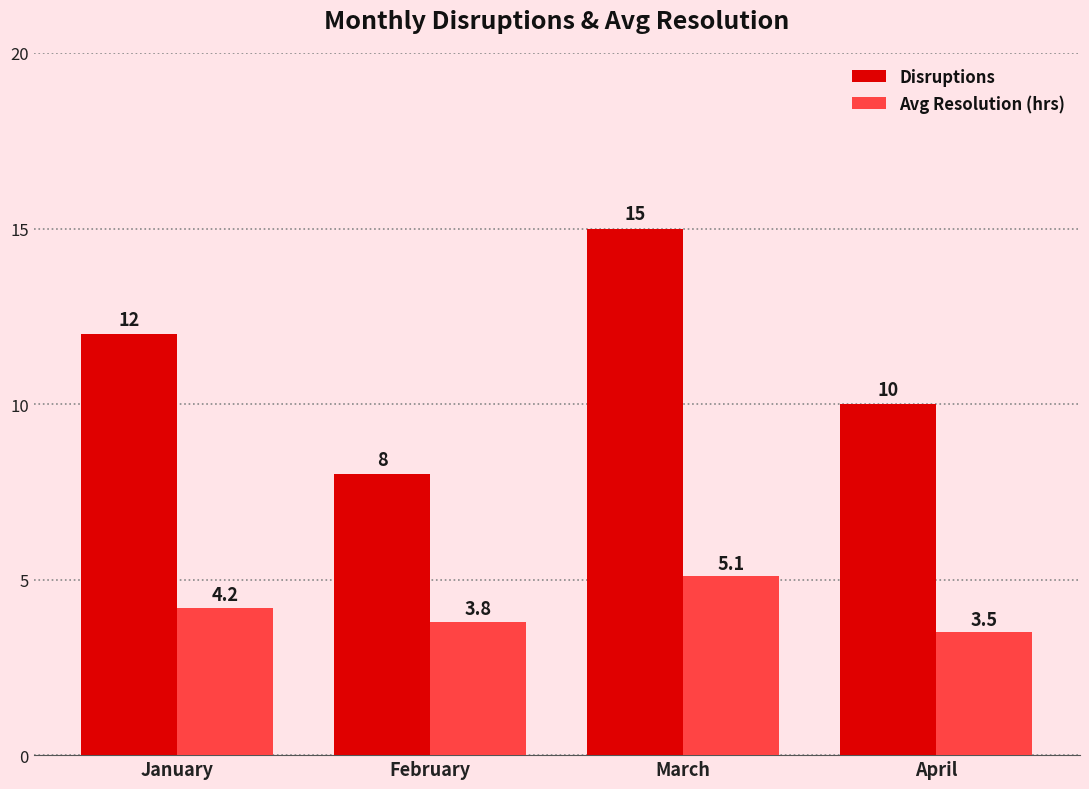

At how many categories does at least one series exceed 11?

2